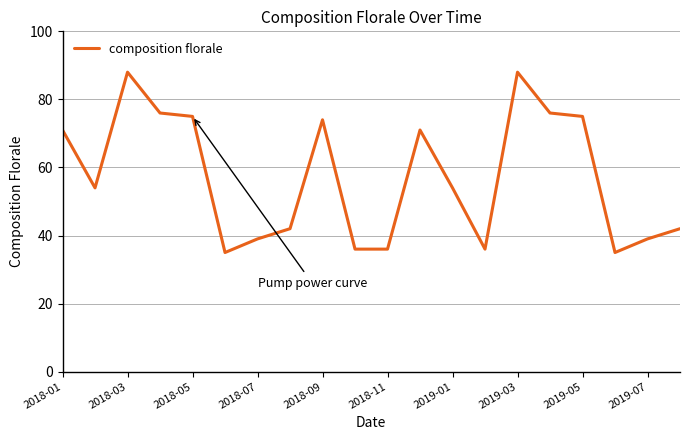

What is the greatest value displayed?

88